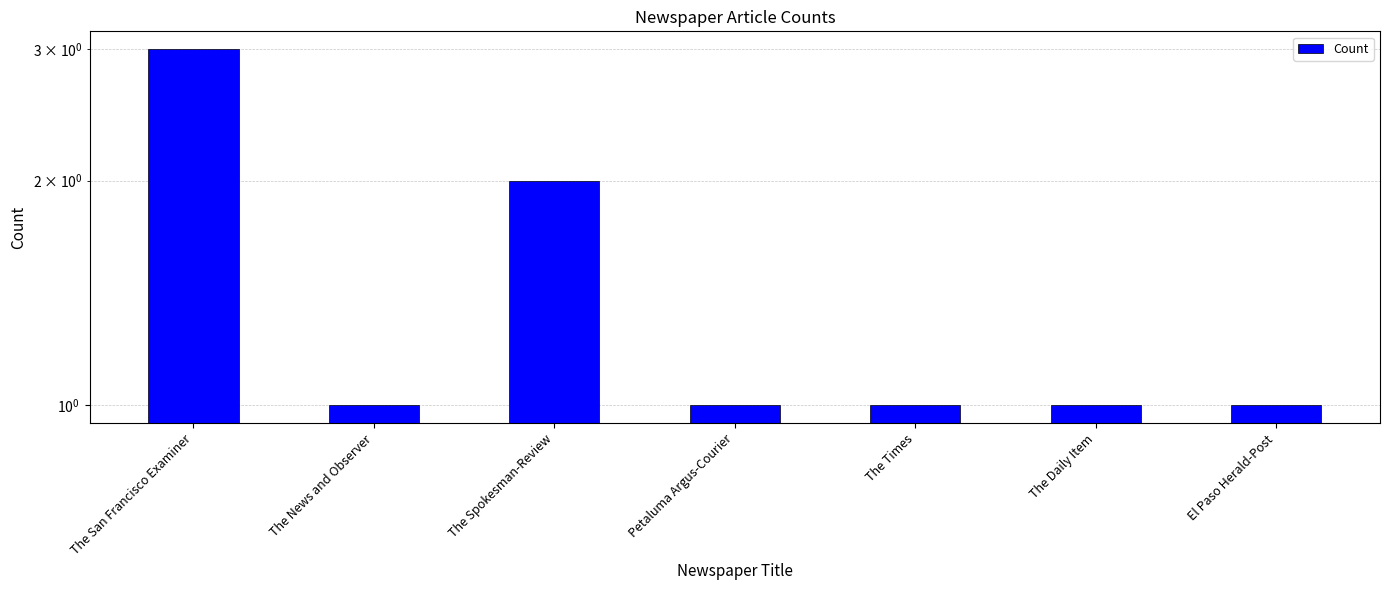

List the labels in order of value, smallest first.

The News and Observer, Petaluma Argus-Courier, The Times, The Daily Item, El Paso Herald-Post, The Spokesman-Review, The San Francisco Examiner